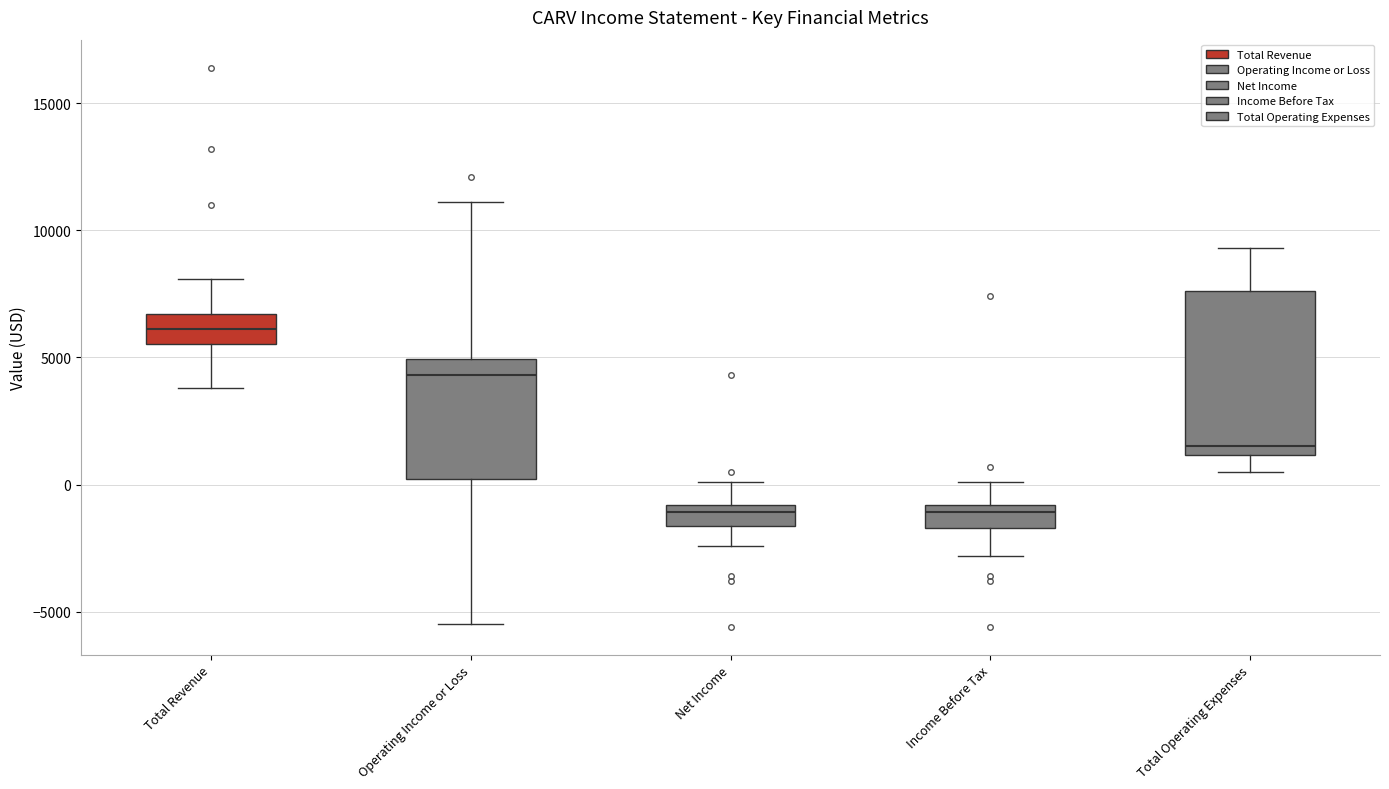

Which box is the tallest, from its lower edge to its upper edge?

Total Operating Expenses